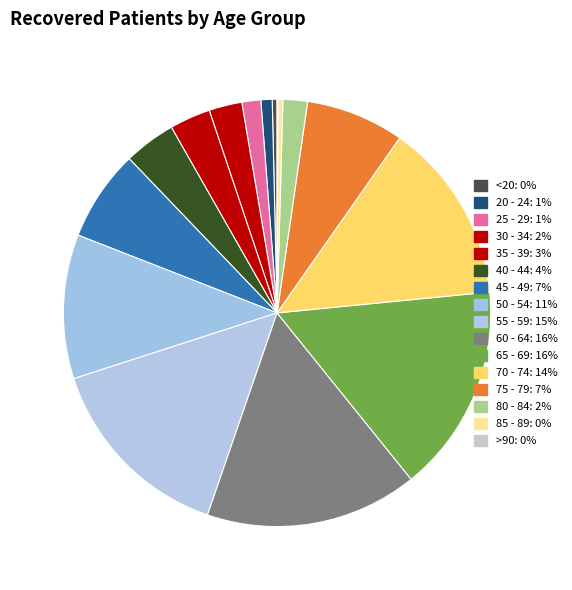

How many segments does this pie chart have?

16